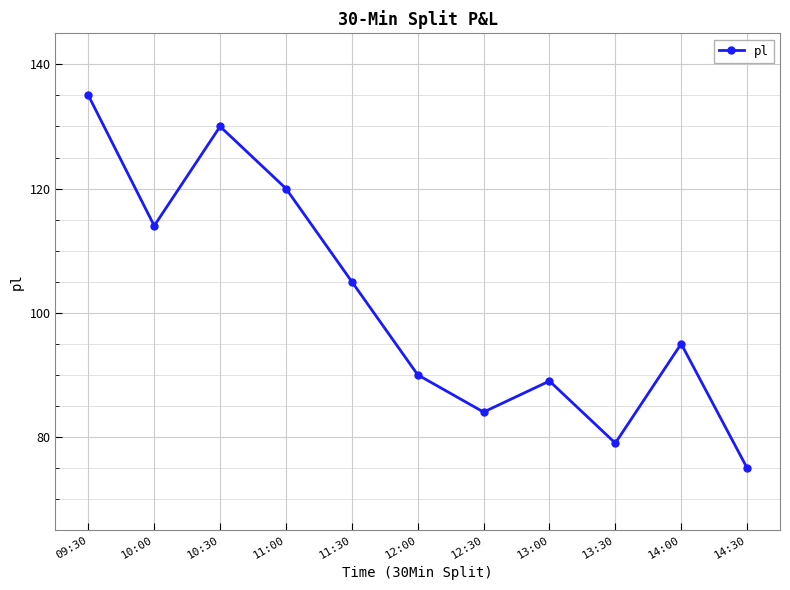

Rank the categories by value from highest to lowest.

09:30, 10:30, 11:00, 10:00, 11:30, 14:00, 12:00, 13:00, 12:30, 13:30, 14:30